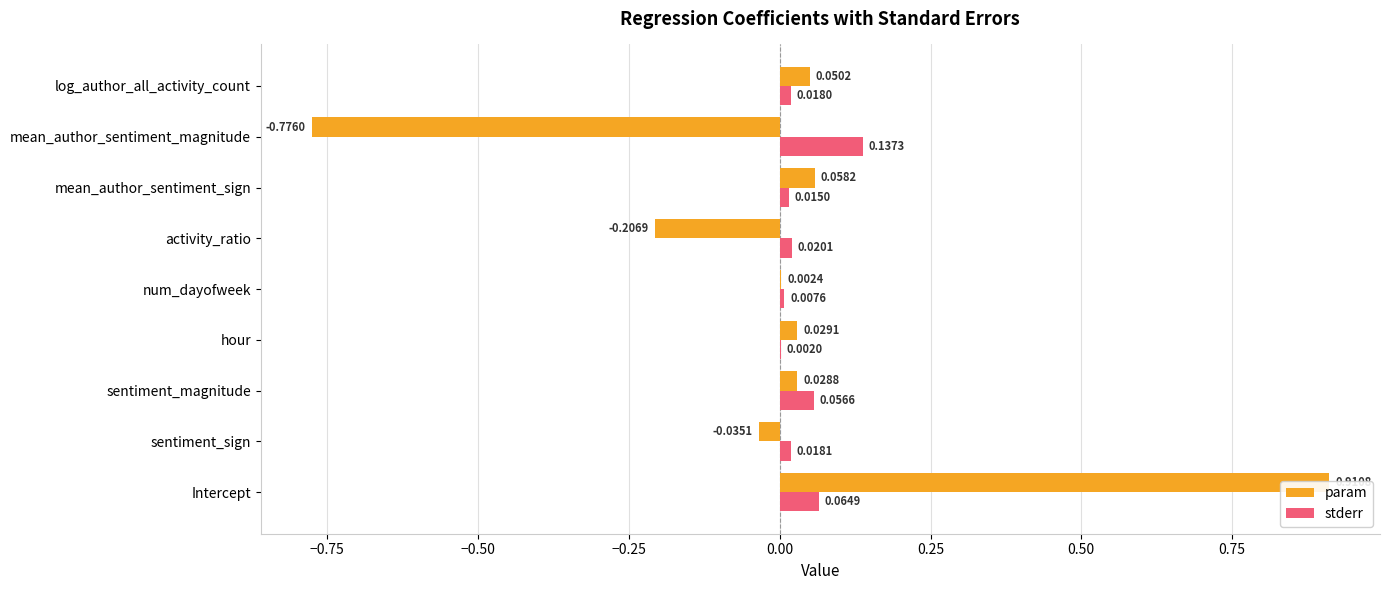

Which series has the largest total across all categories?

stderr